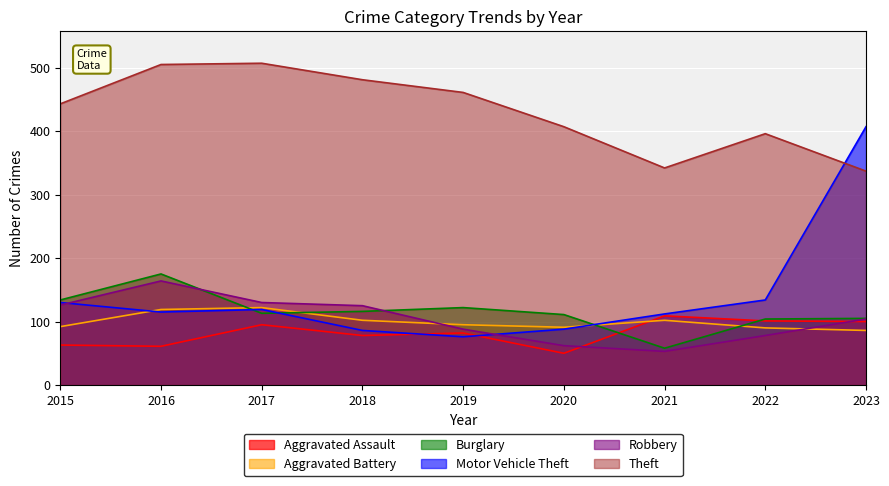

What value does the Robbery series have at 2021?

53